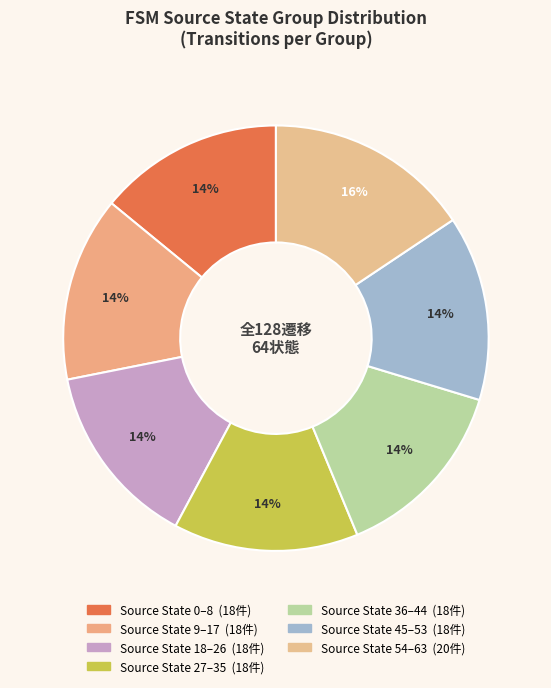

How many segments does this pie chart have?

7